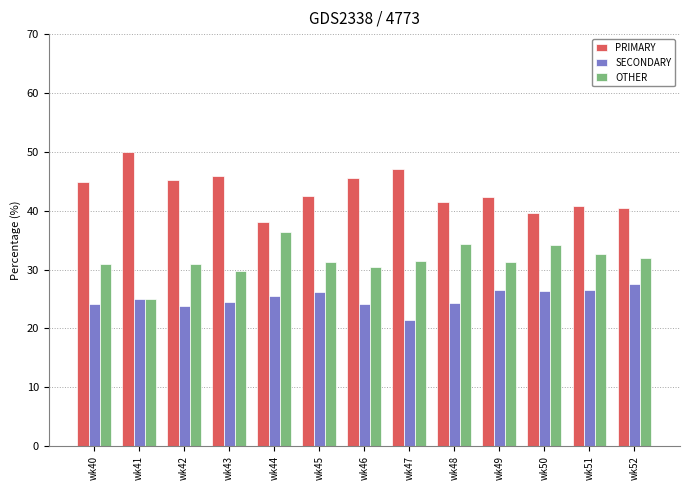

What is the approximate value of OTHER at wk48?

34.3